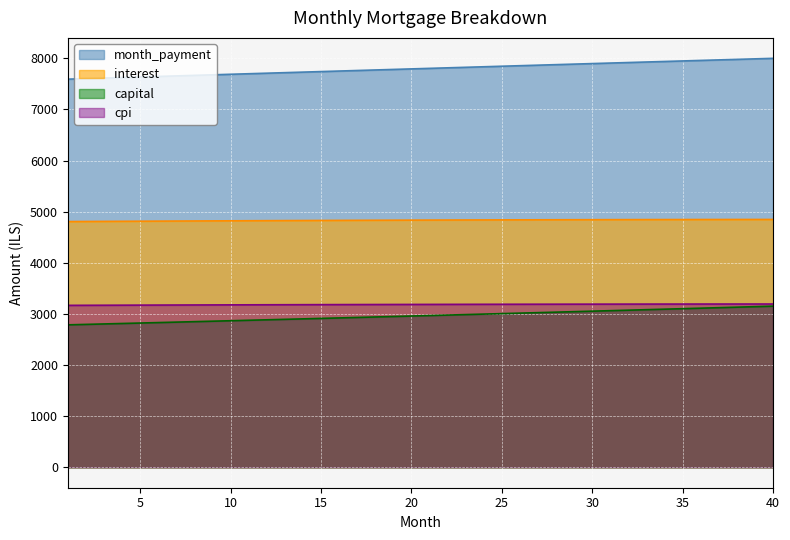

The value of interest at 18 is 7116.5. True or false?

False